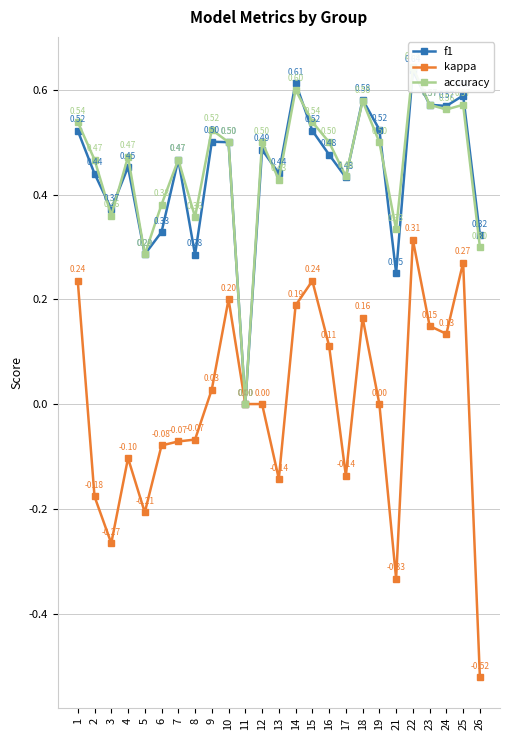

Reading left to right, list all the values displayed in this chart.

f1: 0.5	0.4	0.4	0.5	0.3	0.3	0.5	0.3	0.5	0.5	0.0	0.5	0.4	0.6	0.5	0.5	0.4	0.6	0.5	0.2	0.6	0.6	0.6	0.6	0.3
kappa: 0.2	-0.2	-0.3	-0.1	-0.2	-0.1	-0.1	-0.1	0.0	0.2	0.0	0.0	-0.1	0.2	0.2	0.1	-0.1	0.2	0.0	-0.3	0.3	0.1	0.1	0.3	-0.5
accuracy: 0.5	0.5	0.4	0.5	0.3	0.4	0.5	0.4	0.5	0.5	0.0	0.5	0.4	0.6	0.5	0.5	0.4	0.6	0.5	0.3	0.6	0.6	0.6	0.6	0.3